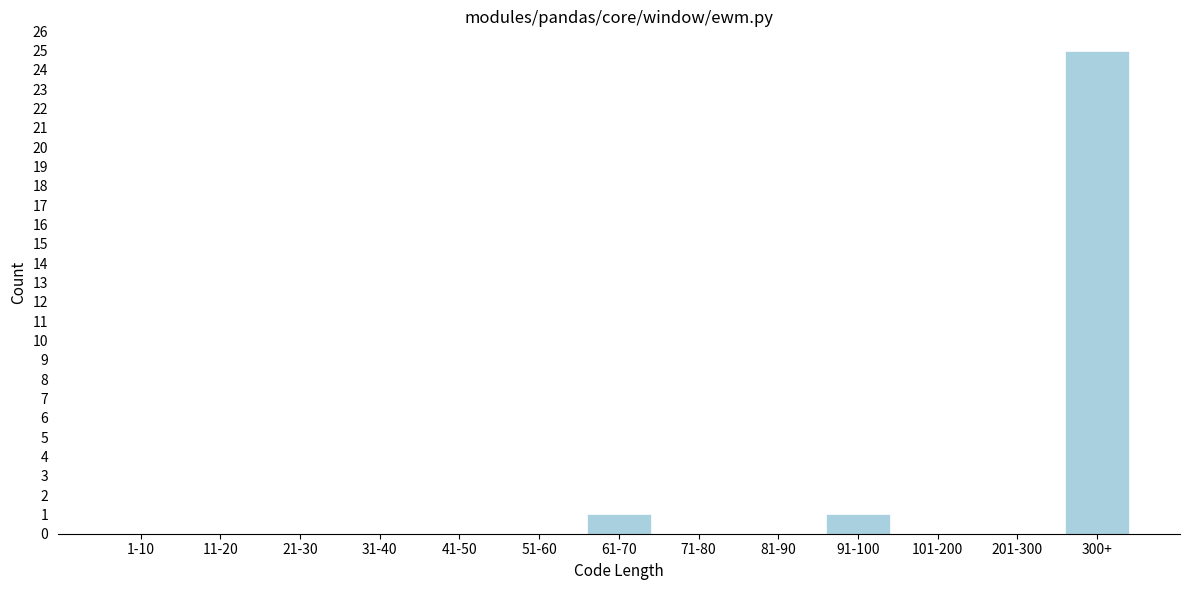

Reading right to left, list all the values displayed in this chart.

300+=25	201-300=0	101-200=0	91-100=1	81-90=0	71-80=0	61-70=1	51-60=0	41-50=0	31-40=0	21-30=0	11-20=0	1-10=0